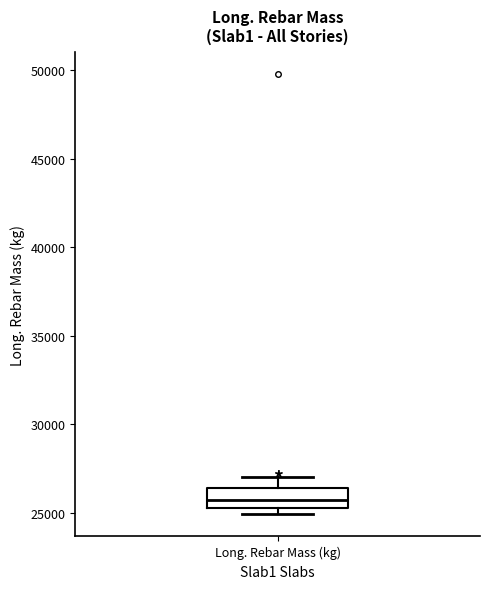

Transcribe this box plot: give where the median line is, the range the box spans, and where the two whiskers end, as read against the y-axis. The values are not printed on the chart, so give them approximately, as read against the axis.

median 25500 (inside the box), box 25500 to 26500, whiskers 25000 to 27000